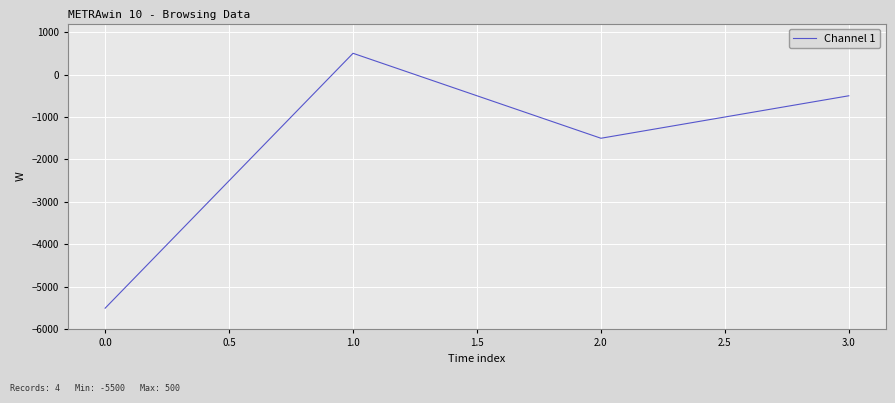

What is the sum of the values at 3.0 and 0.0?

-6000